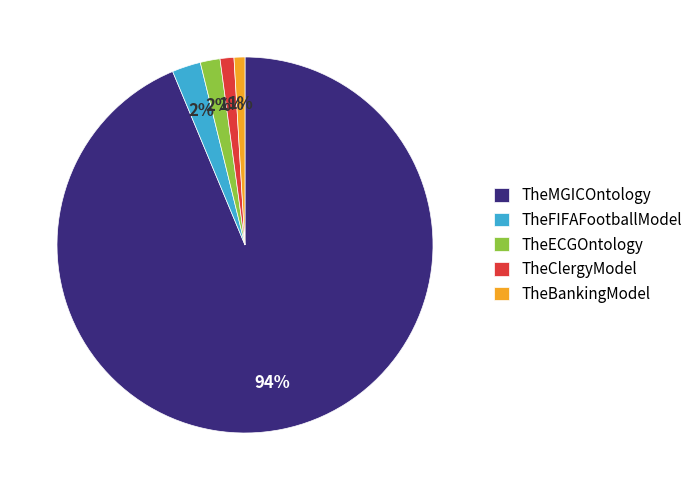

To the nearest percent, what is the difference between the largest and smallest slice percentages?

93%